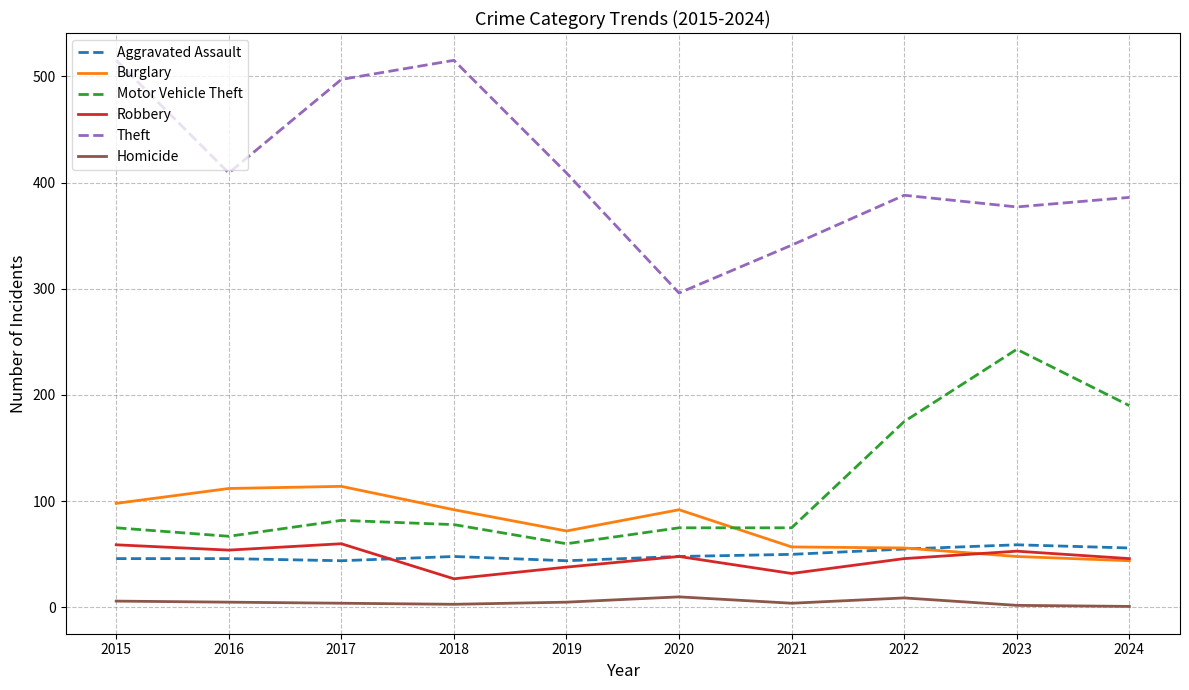

What is the minimum value for Motor Vehicle Theft?

60